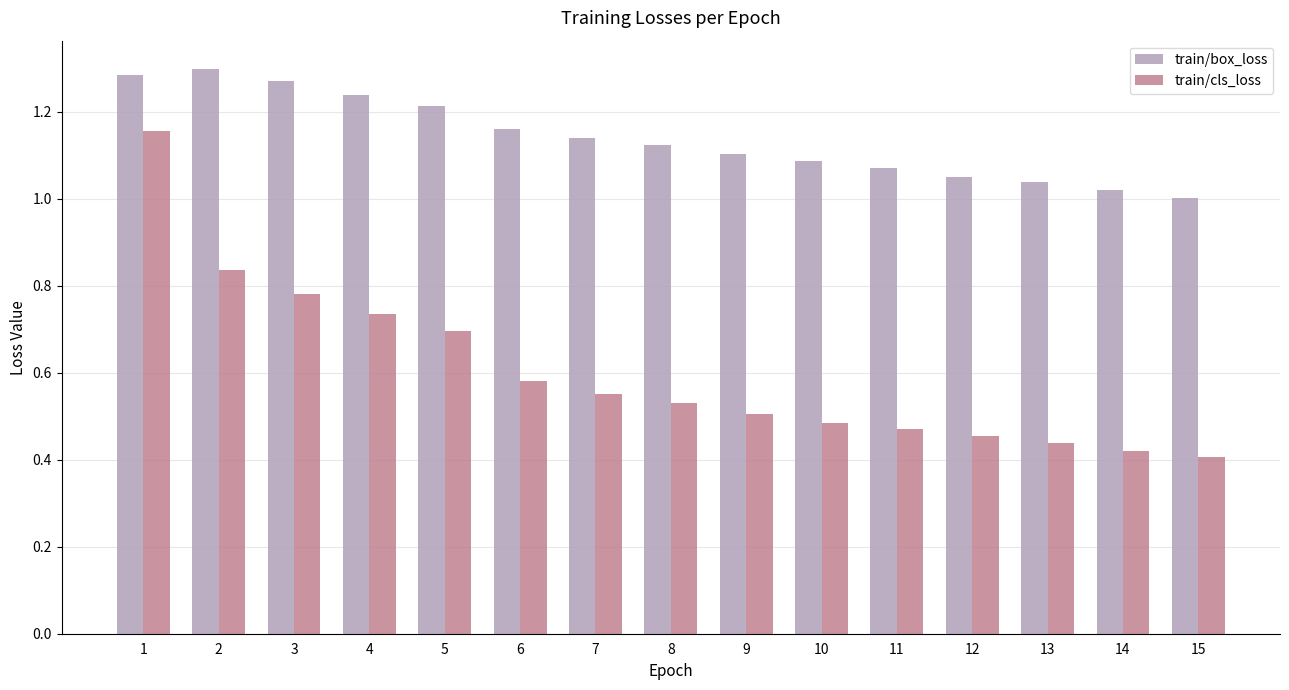

Are the bars grouped side by side (vs. stacked)?

Yes